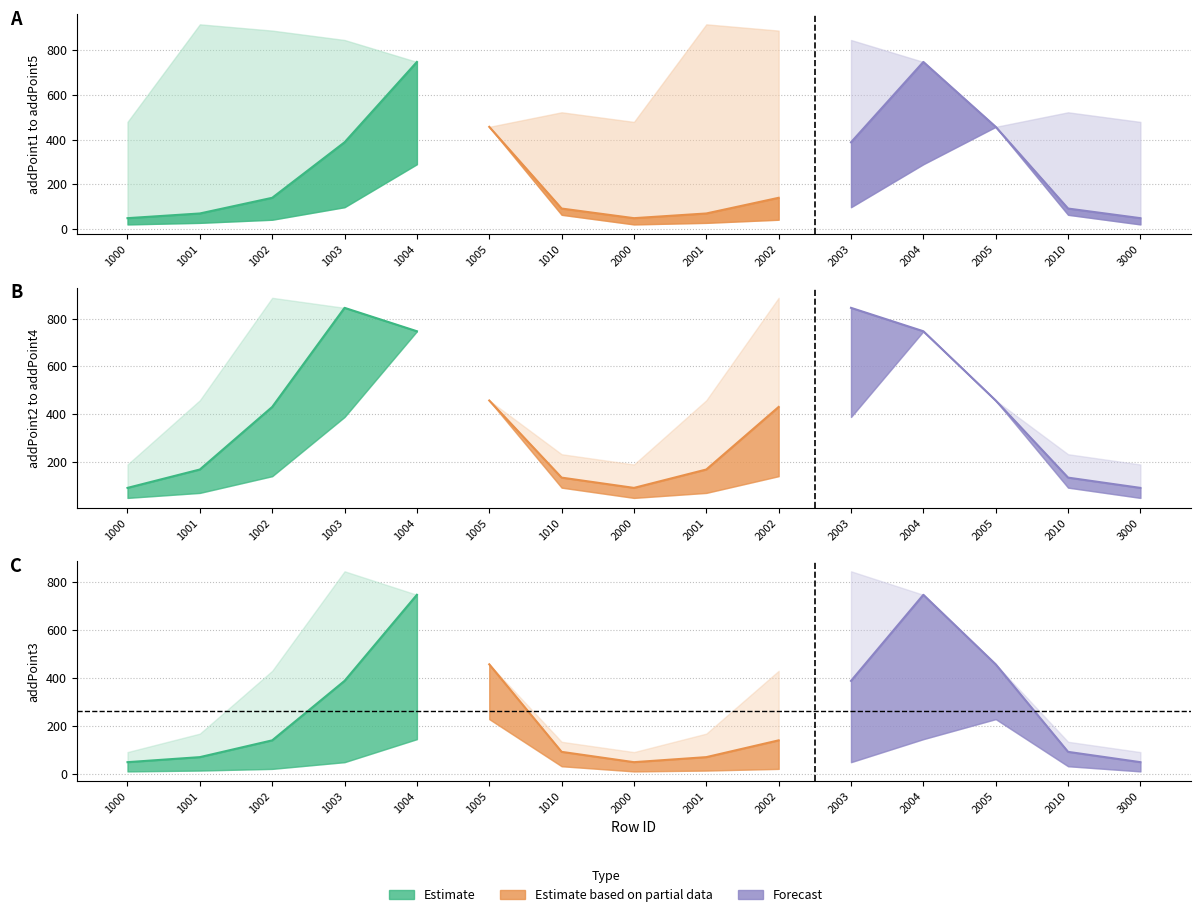

Does the chart display data point markers on the line(s)?

No